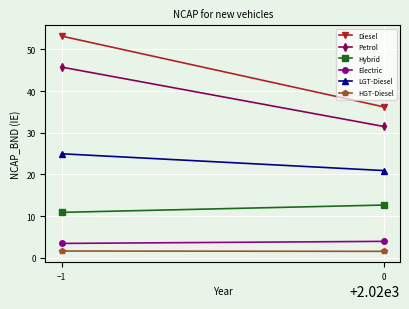

What is the label of the 1st point from the left?

−1